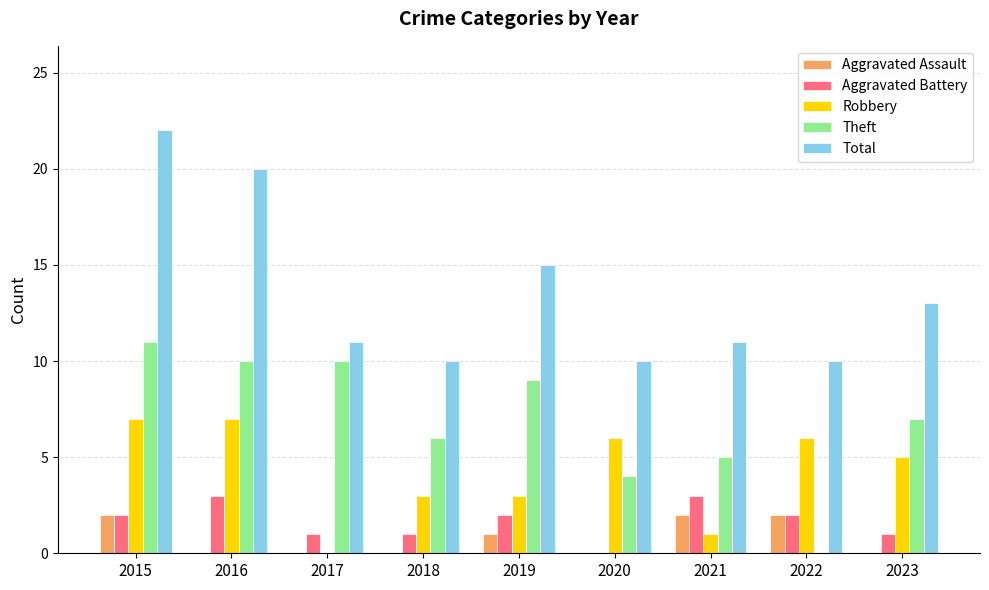

Are the bars horizontal?

No